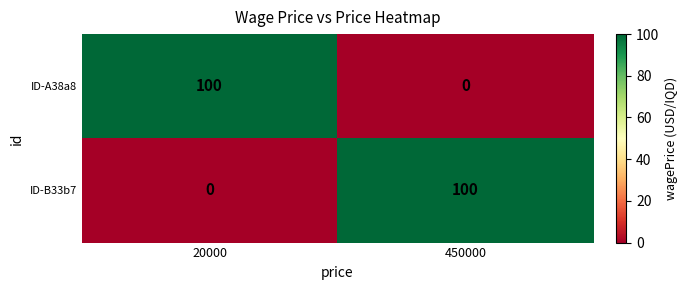

True or false: ID-A38a8 has a value of 100 at 20000.

True